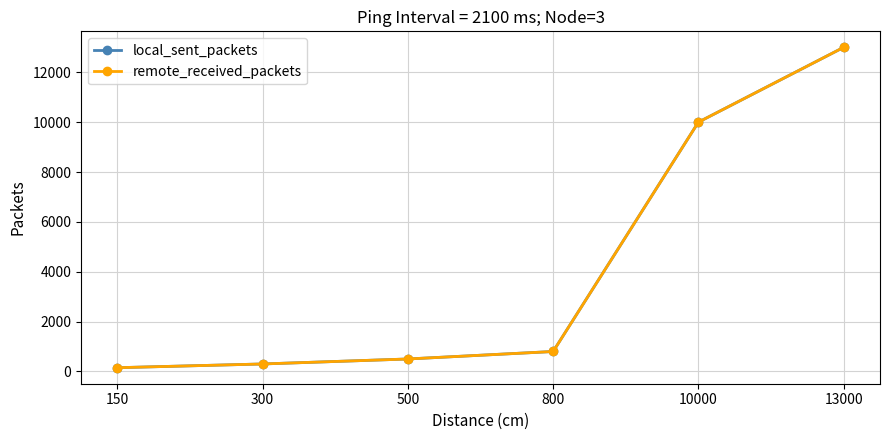

Does the chart have visible grid lines?

Yes